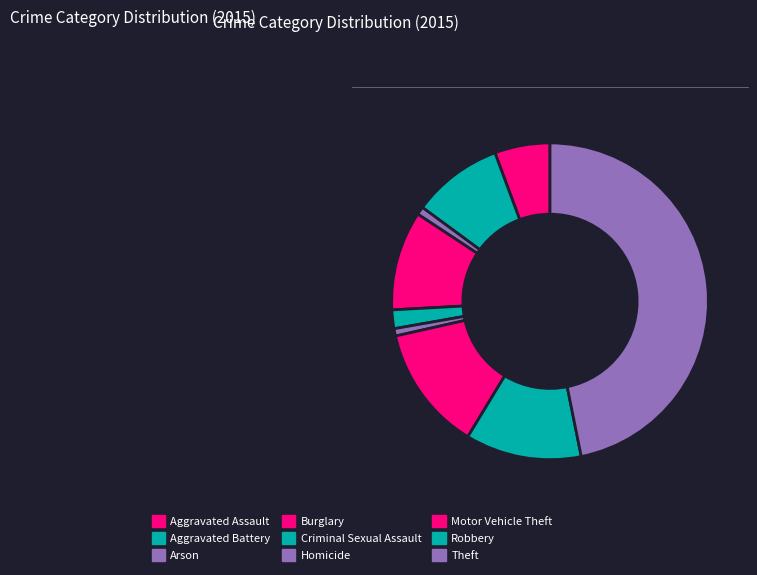

Count the number of slices in the pie.

9